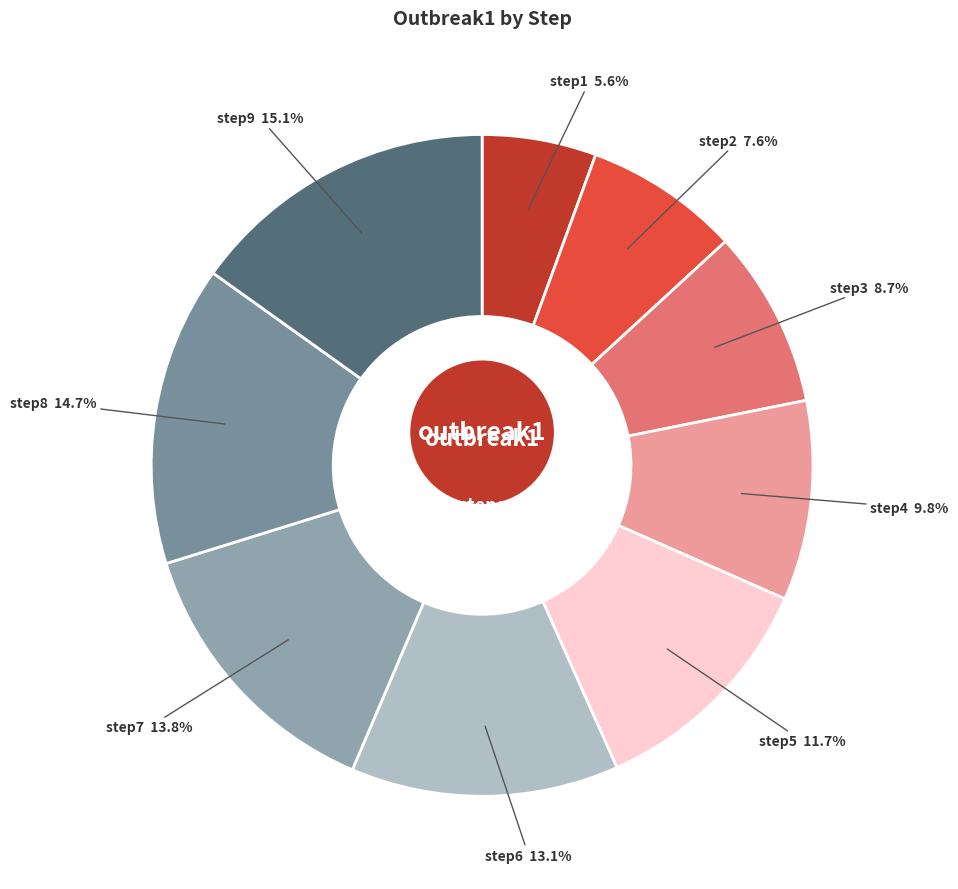

Approximately how many times larger is the value at step4 compared to step5?

0.8